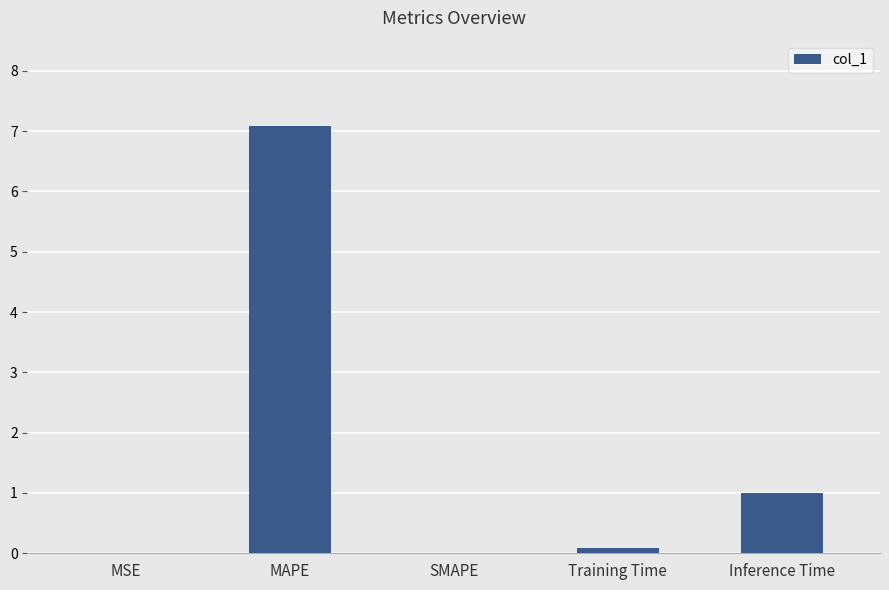

What is the sum of all values?

8.2